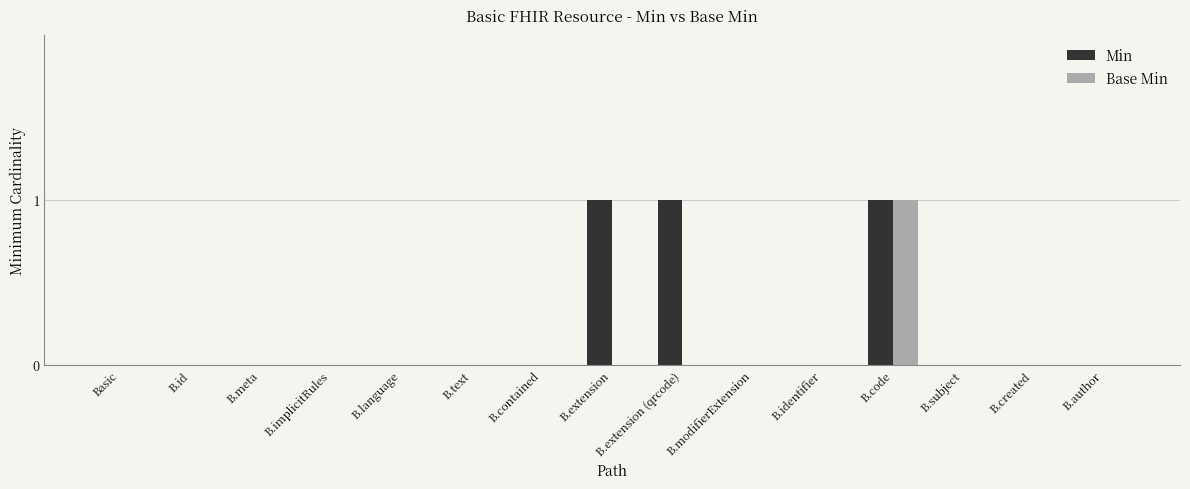

At which category is the sum across all series the highest?

B.code